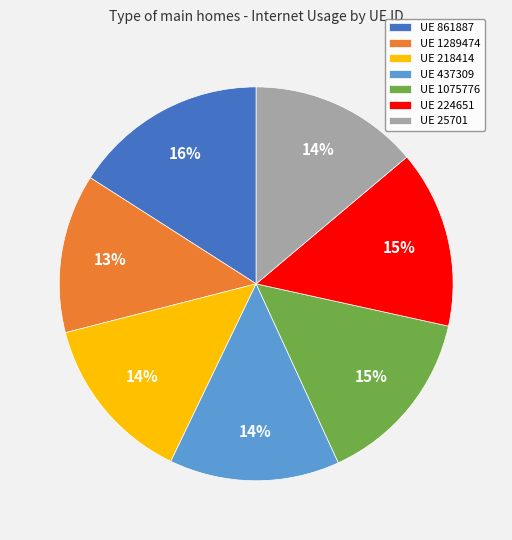

To the nearest percent, what portion does UE 437309 represent?

14%